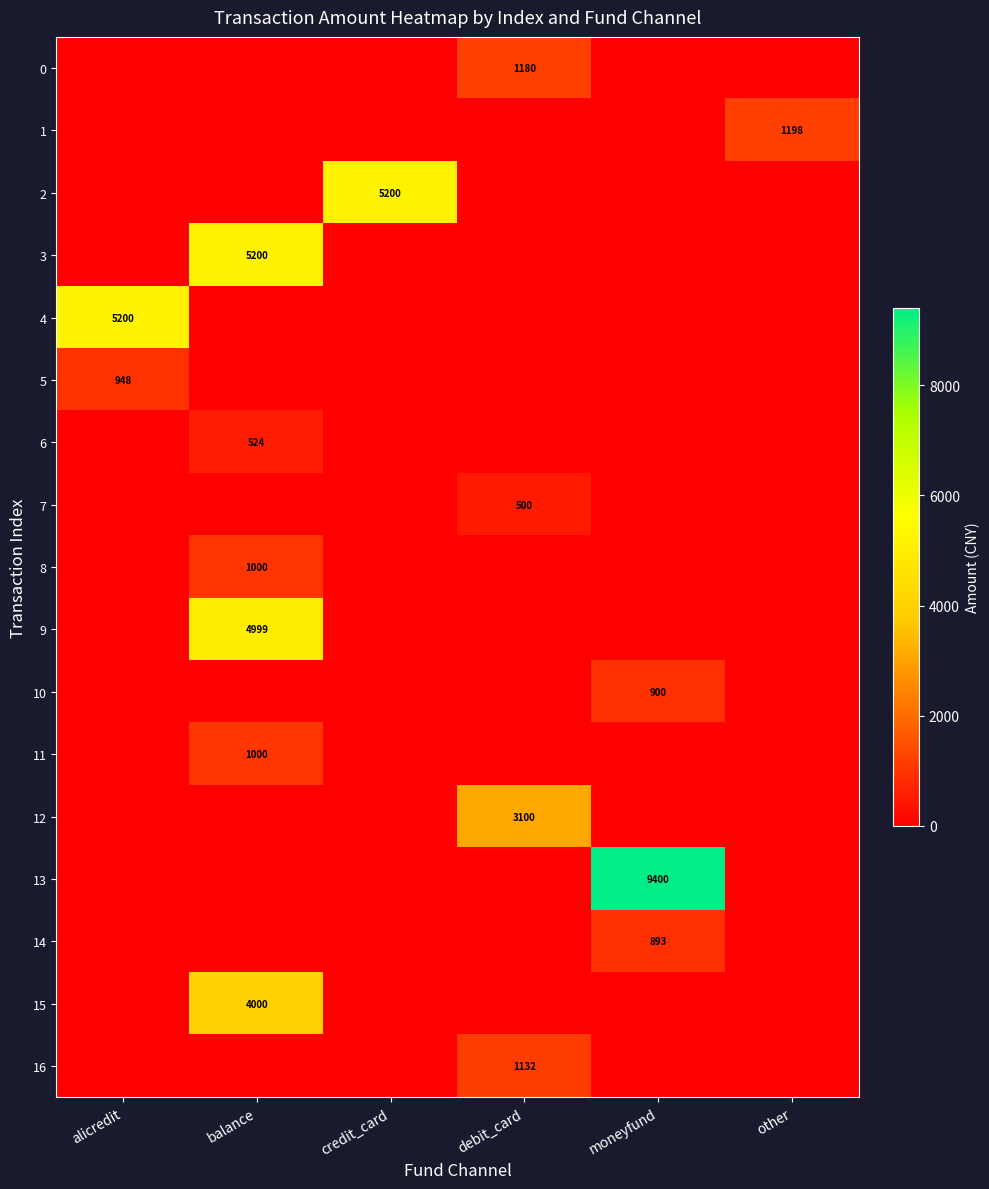

The value of 10 at moneyfund is 900. True or false?

True